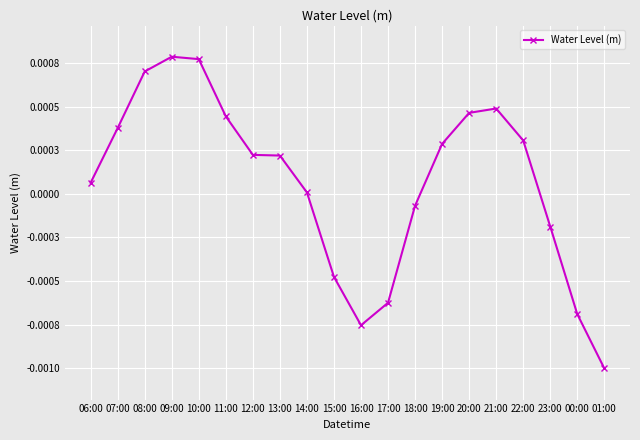

True or false: the data has more than 2 interior local peaks.

False